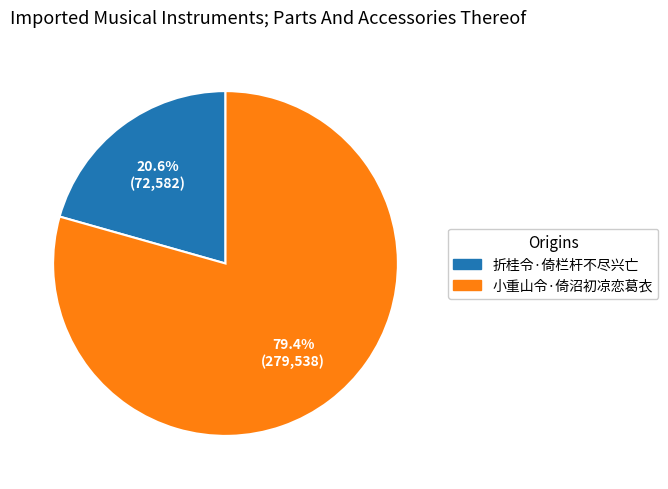

Does 小重山令·倚沼初凉恋葛衣 represent more than half of the total?

Yes